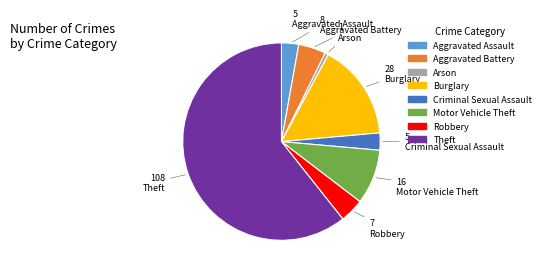

How many segments does this pie chart have?

8